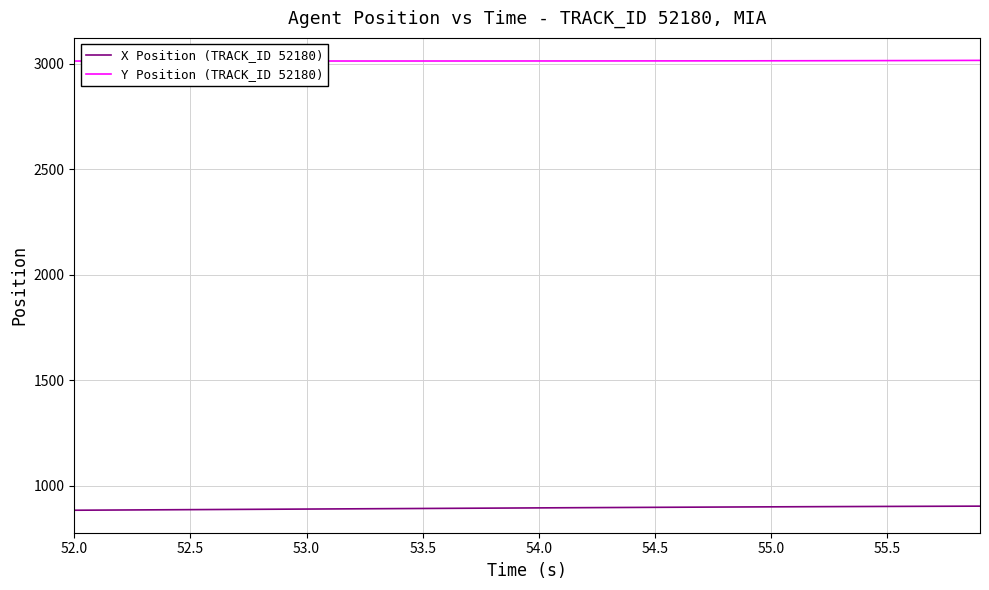

Rank the series by their maximum value, from lowest to highest.

X Position (TRACK_ID 52180), Y Position (TRACK_ID 52180)